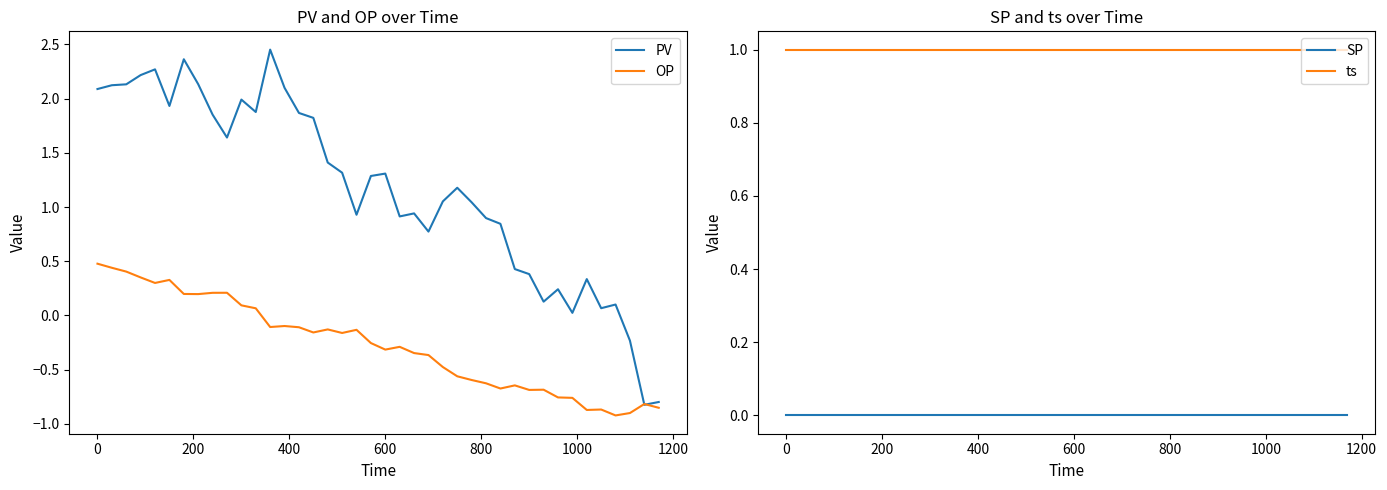

True or false: OP has more than 2 points higher than both neighbors.

True